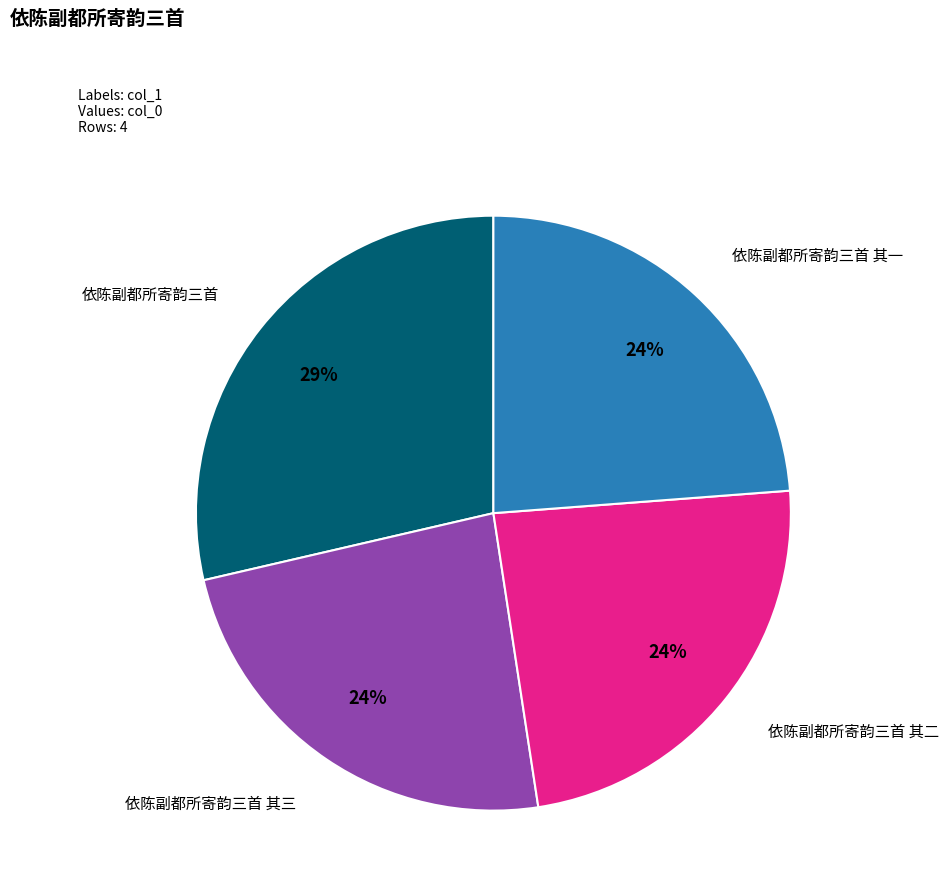

To the nearest percent, what is the difference between the largest and smallest slice percentages?

5%